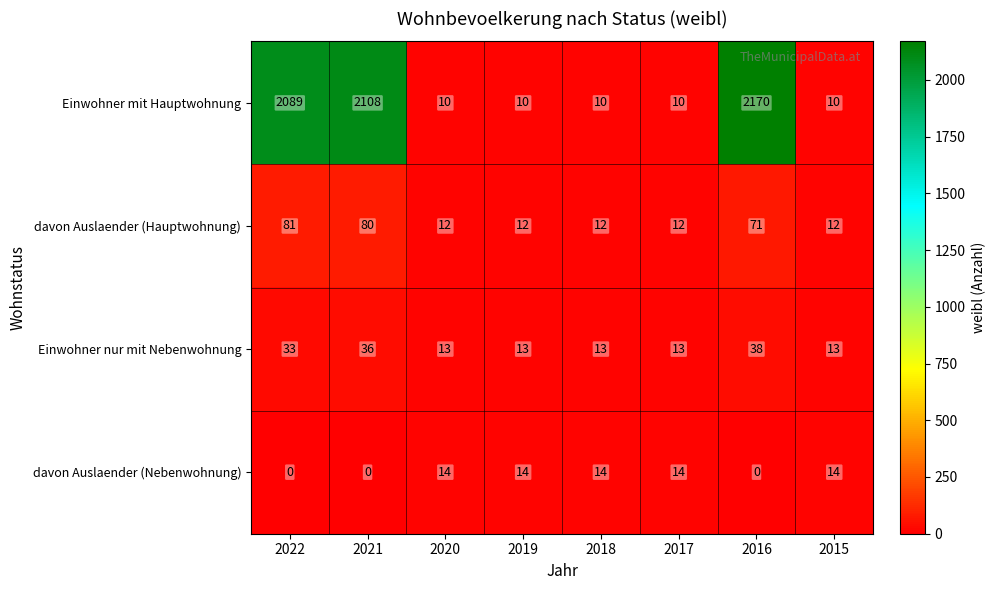

Read the Einwohner nur mit Nebenwohnung value at 2016.

38